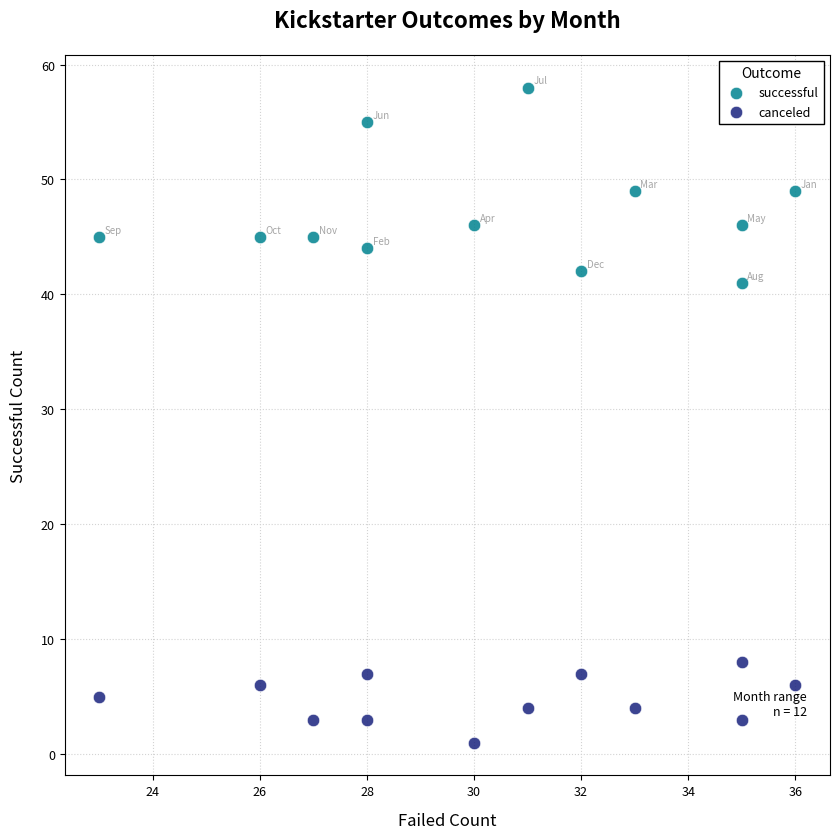

Which series reaches the maximum Y coordinate?

successful